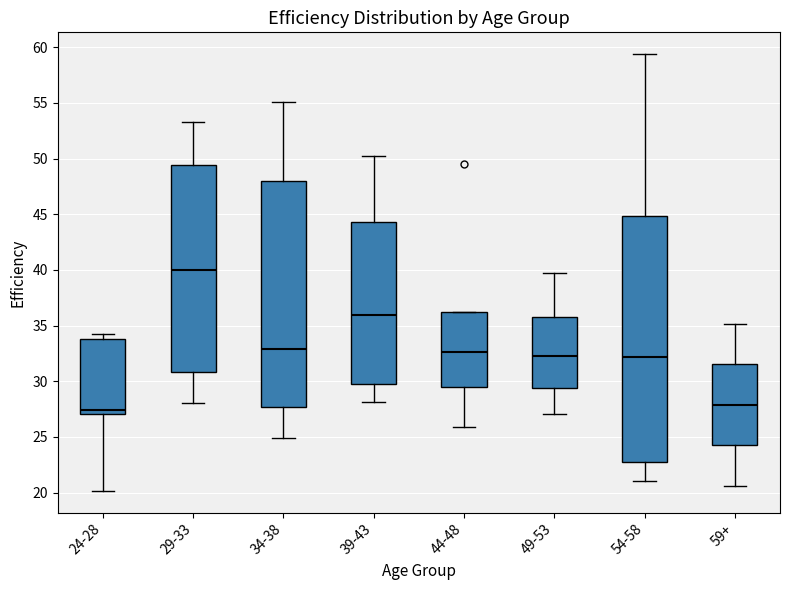

Comparing the boxes themselves (not the whiskers), which one is the tallest?

54-58